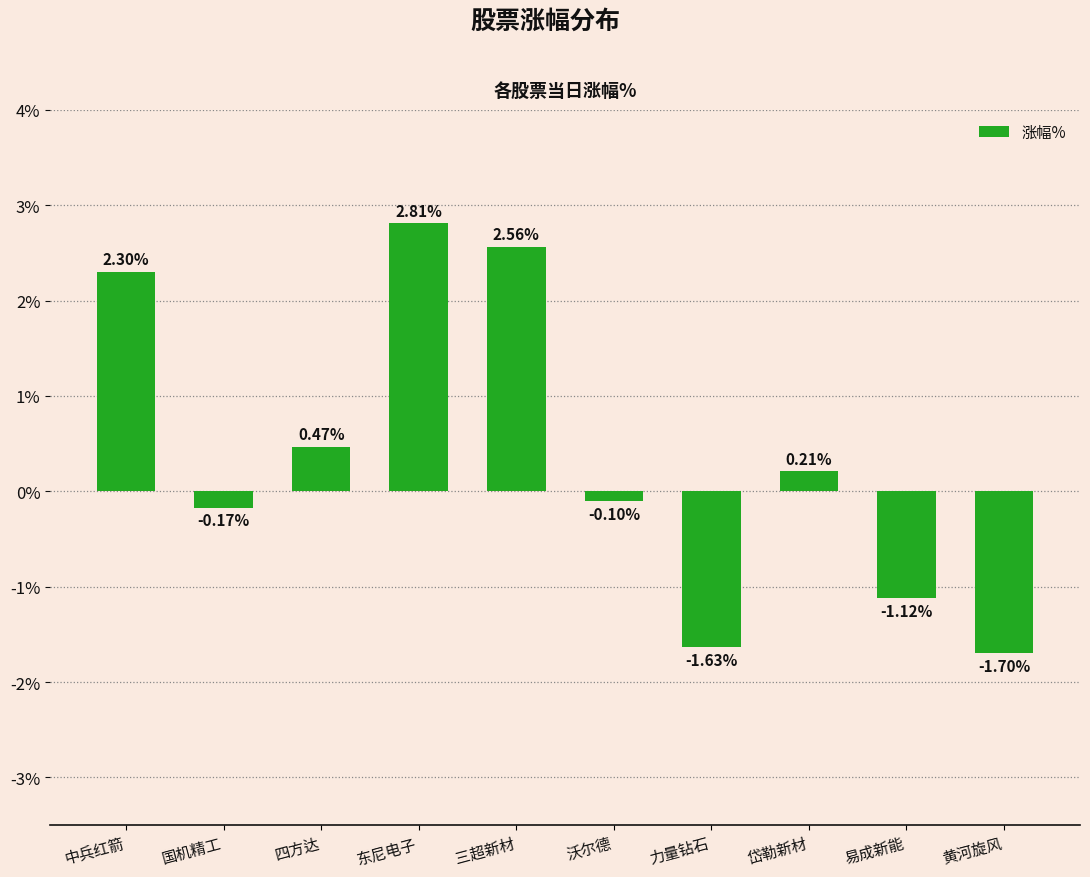

What is the difference between the maximum and minimum values?

4.5